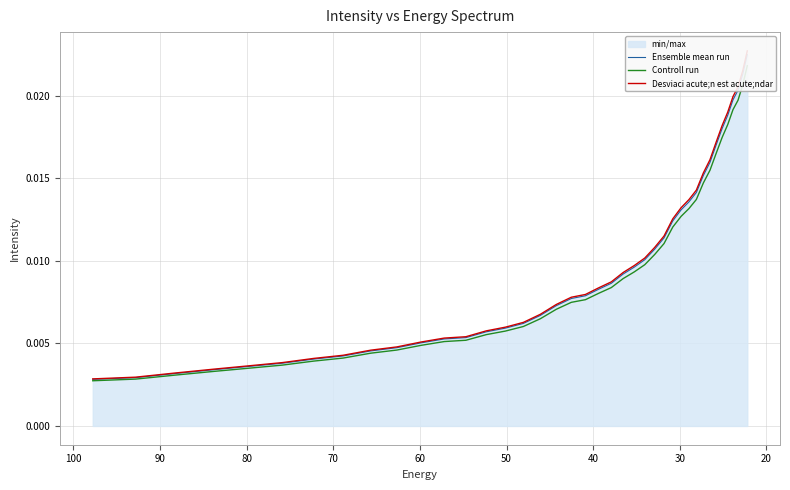

Is it true that Ensemble mean run equals 0.0 at 50?

False